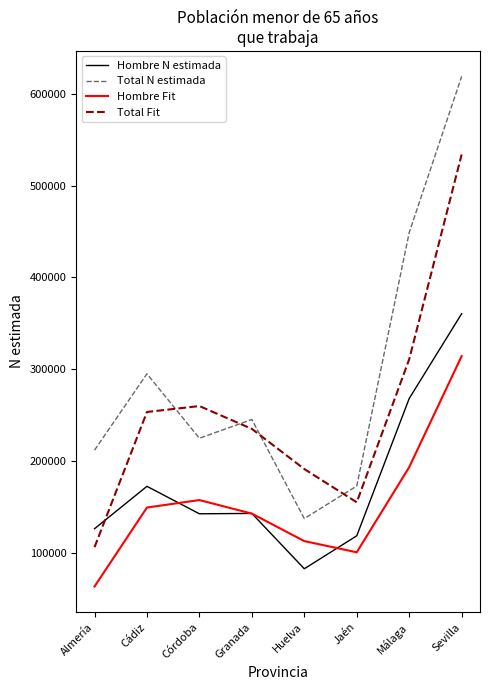

The value of Total Fit at Sevilla is 534091.0. True or false?

True